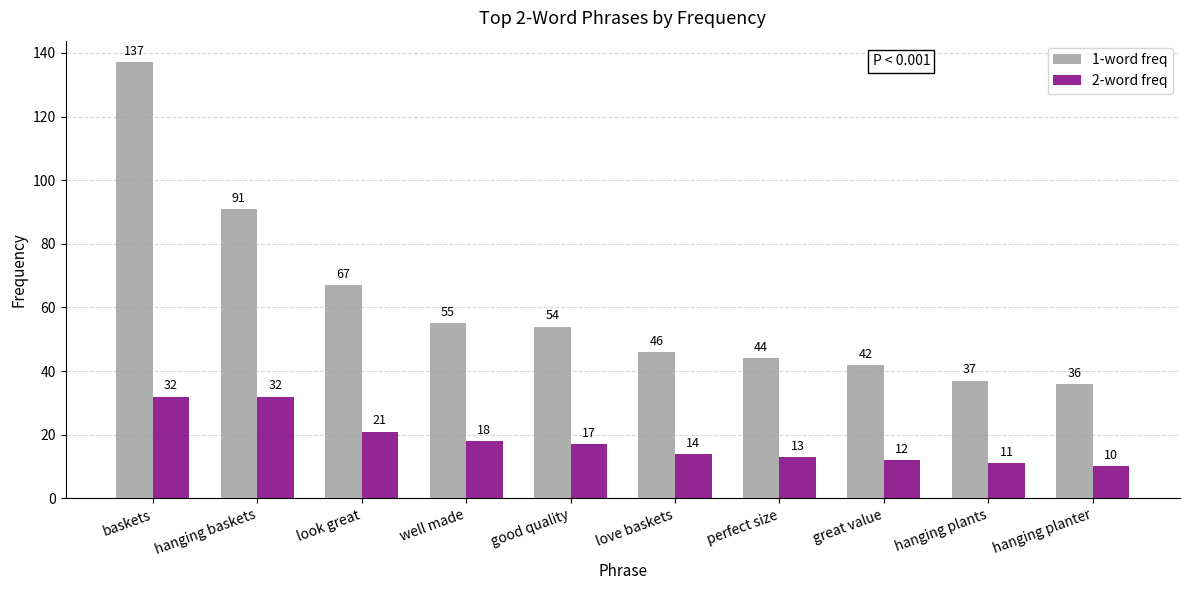

Reading right to left, list all the values displayed in this chart.

1-word freq: 36	37	42	44	46	54	55	67	91	137
2-word freq: 10	11	12	13	14	17	18	21	32	32